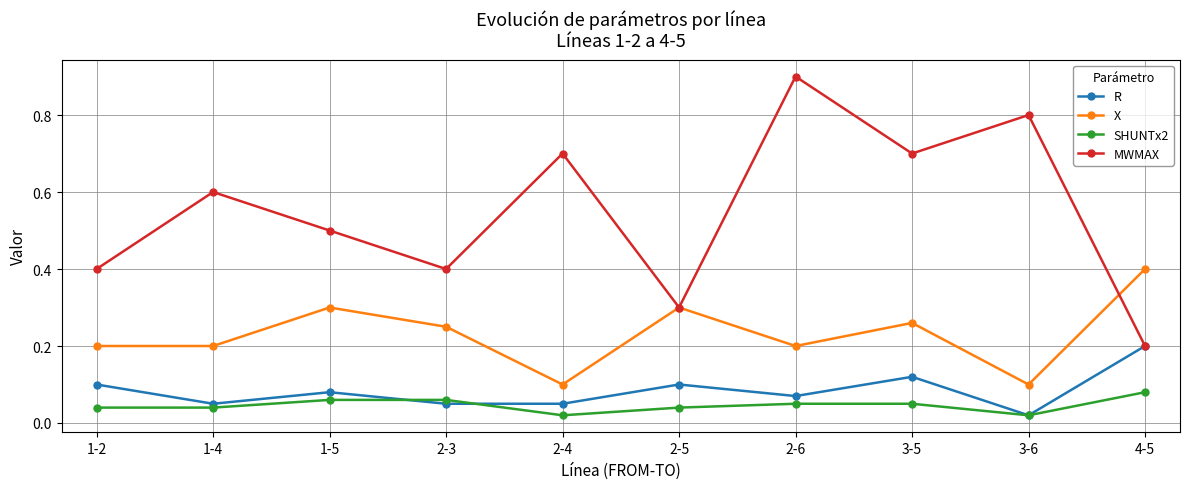

What is the sum of the X values at 4-5 and 3-5?

0.7